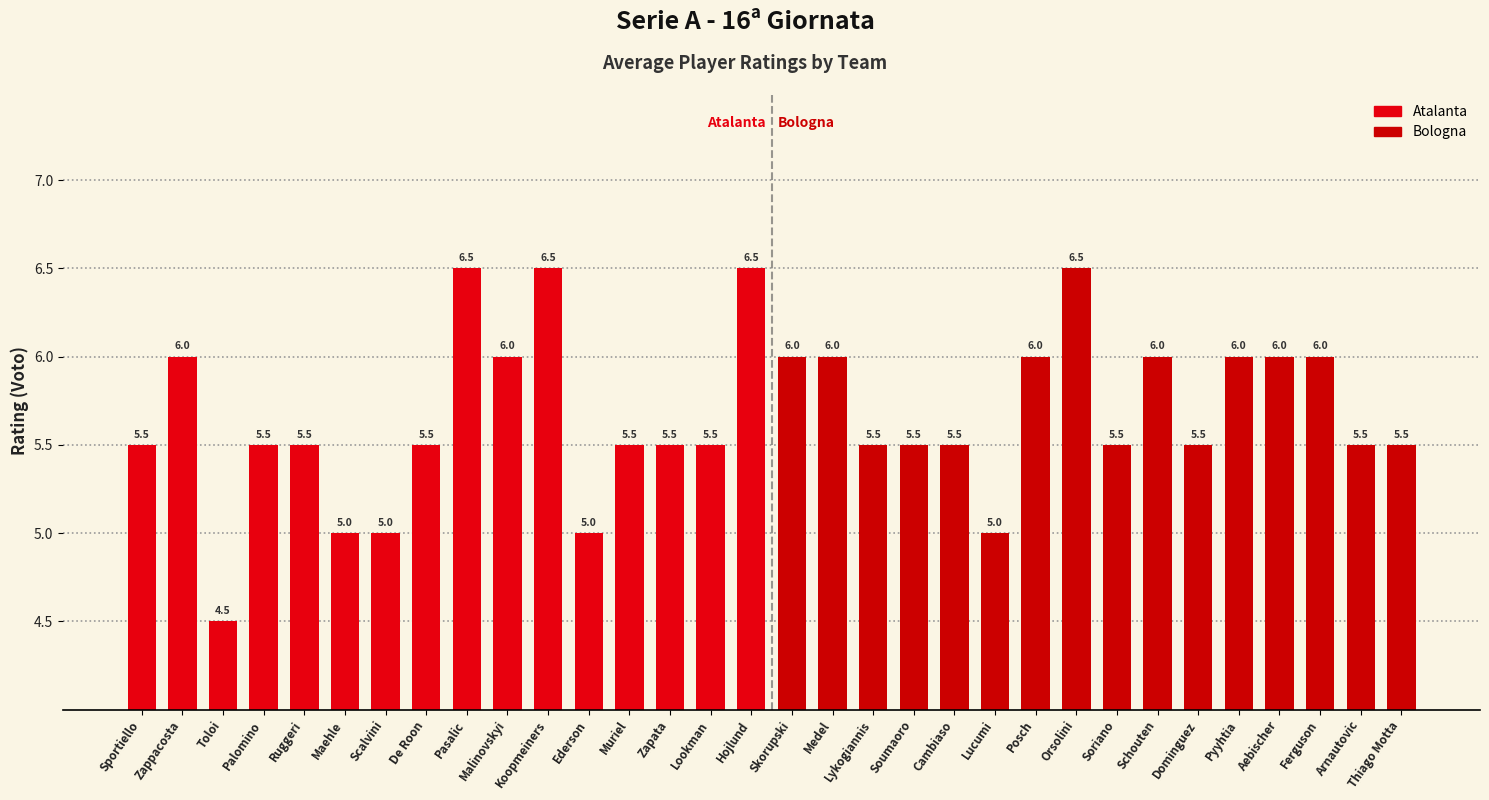

At which label is Atalanta closest to 5?

Maehle